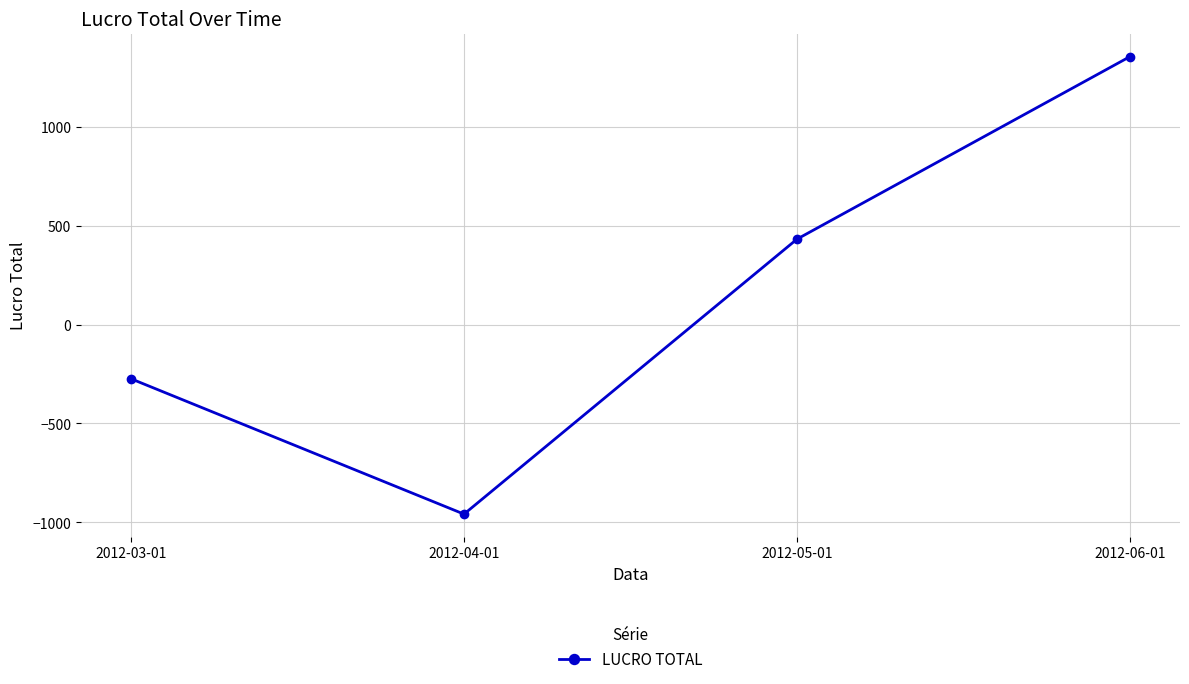

What is the sum of all values?

554.0